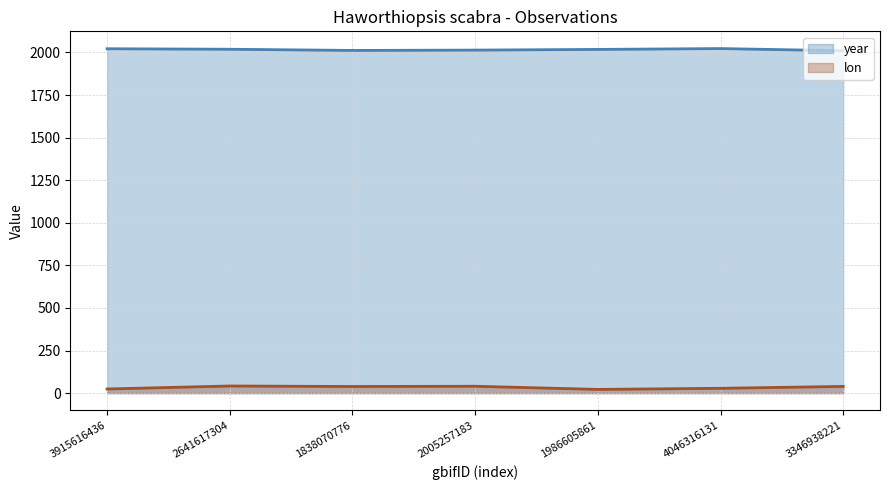

Where is year nearest to the value 2016?

2005257183